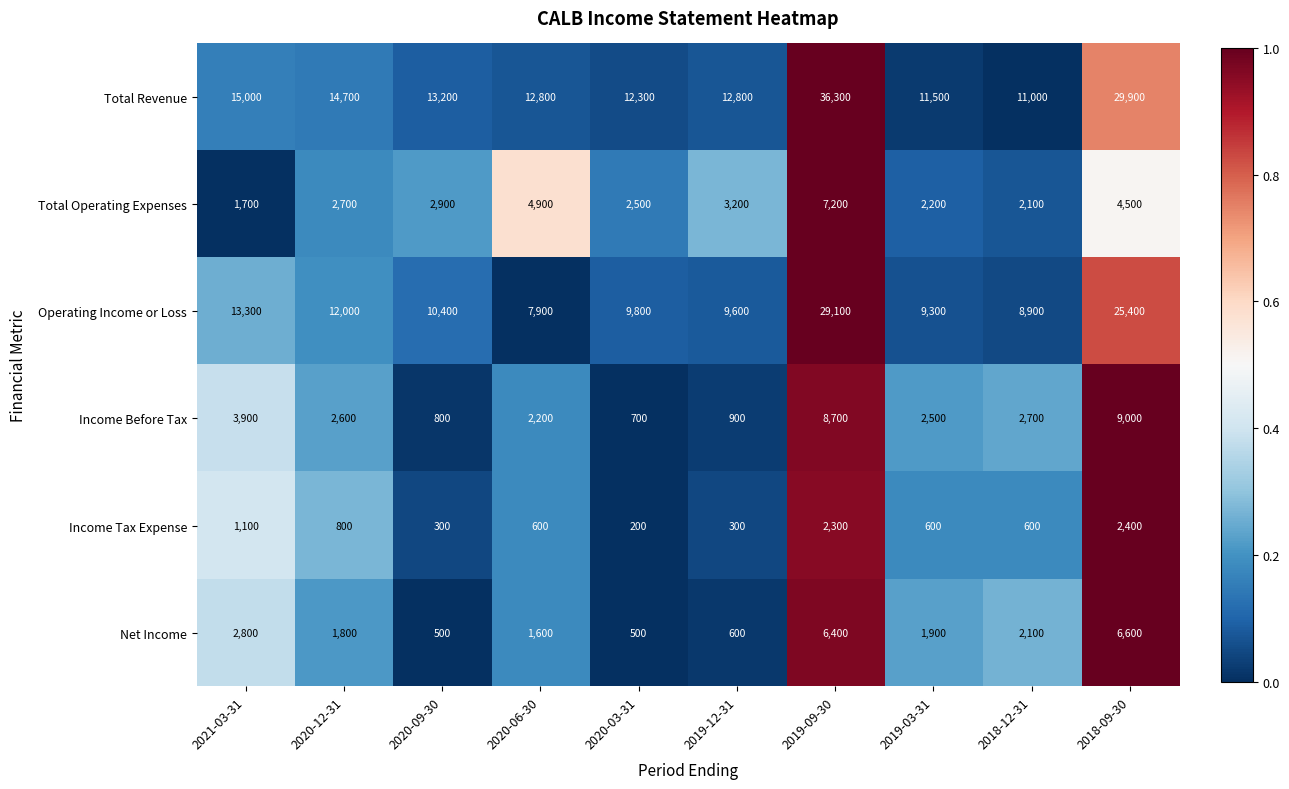

Which series has the largest total across all categories?

Total Revenue